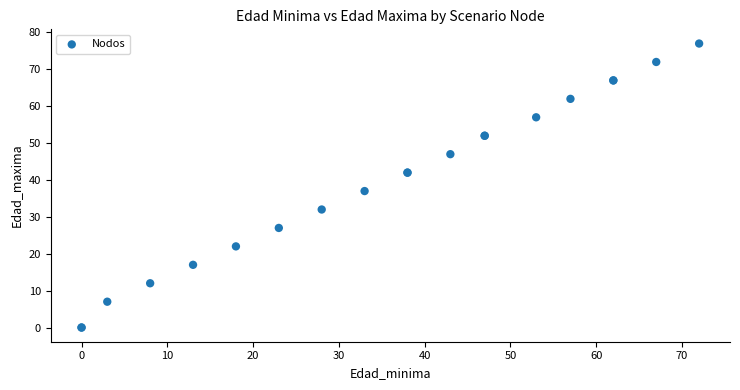

What Y value in the scatter plot is closest to 38?

37